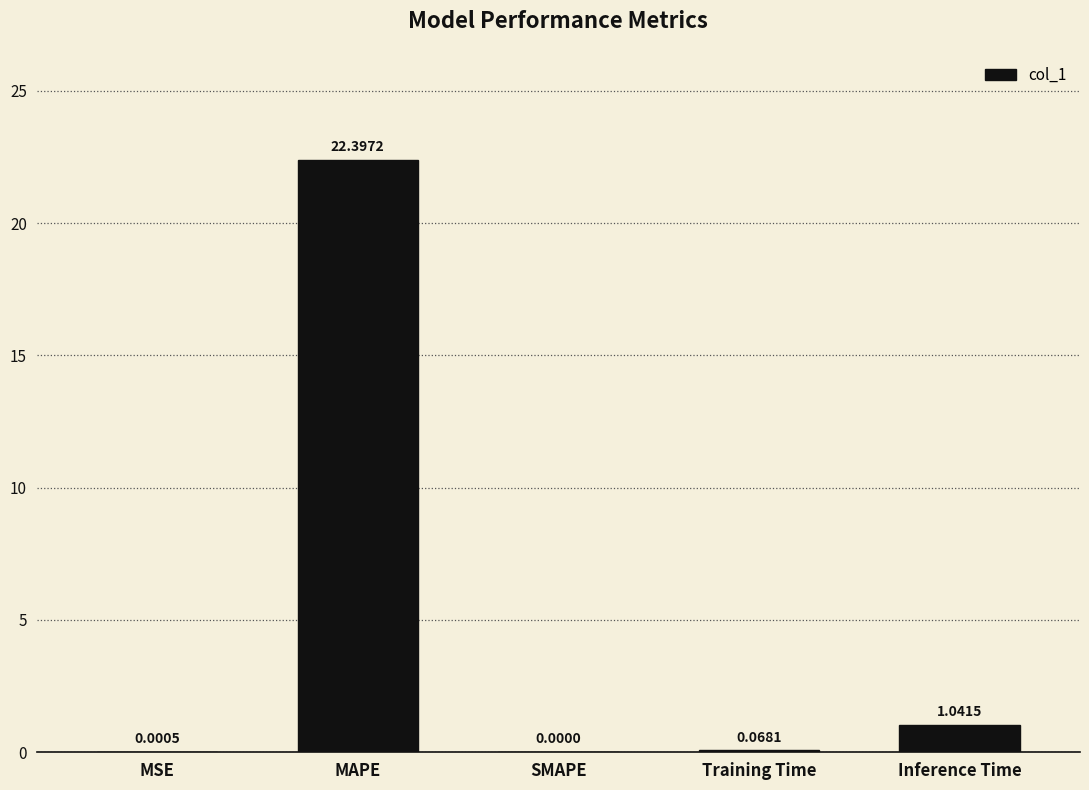

What is the average value?

4.7